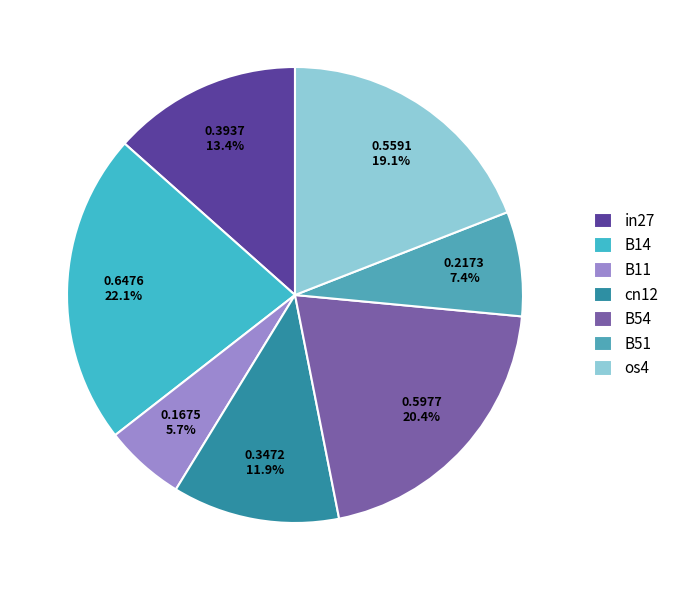

How many segments does this pie chart have?

7